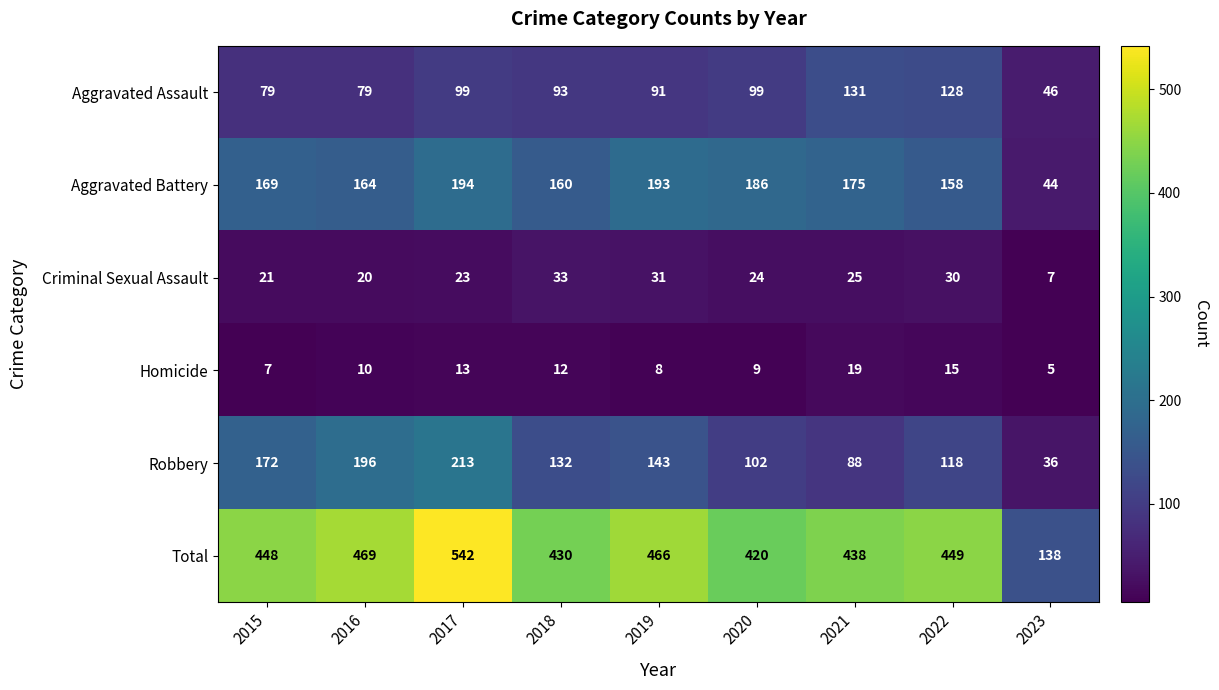

At which category is the sum across all series the highest?

2017